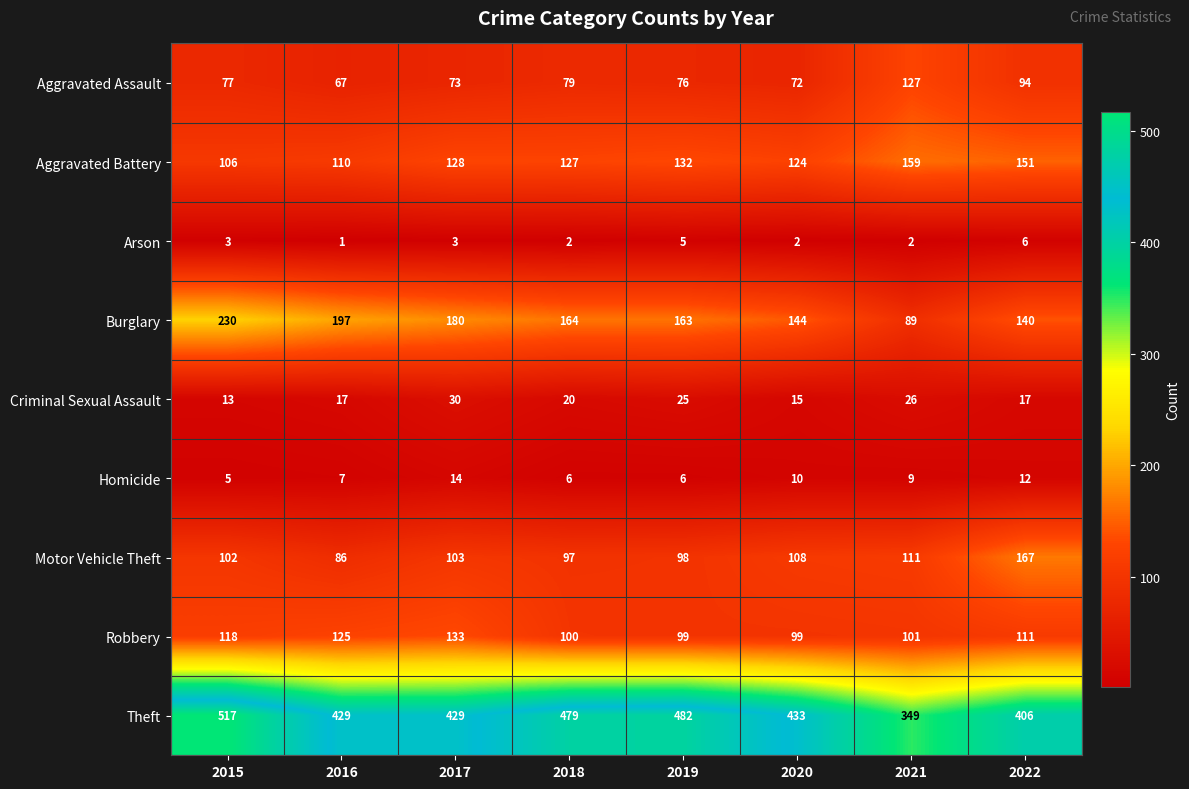

Count the Homicide values in the range 6 to 12.

6